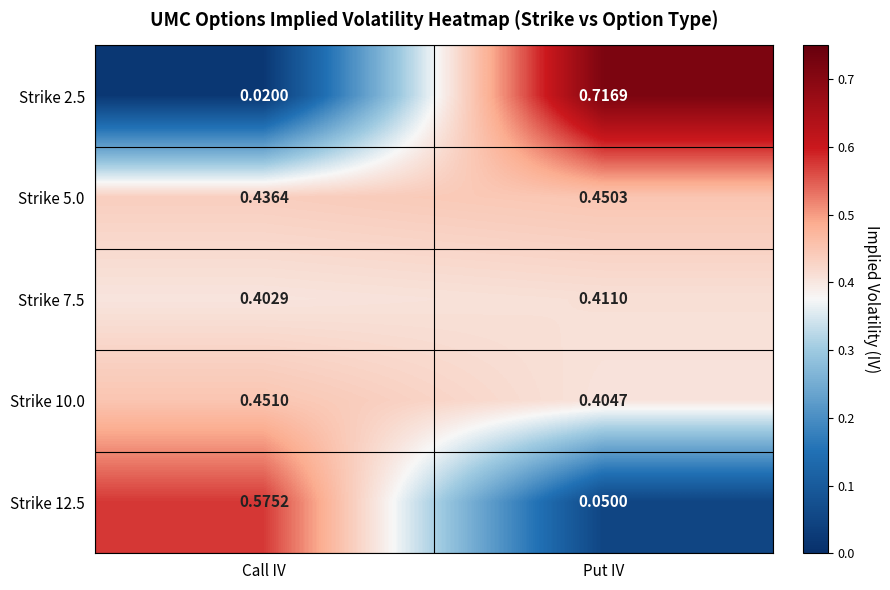

Is the value of Strike 12.5 at Put IV greater than the value of Strike 10.0 at Call IV?

No